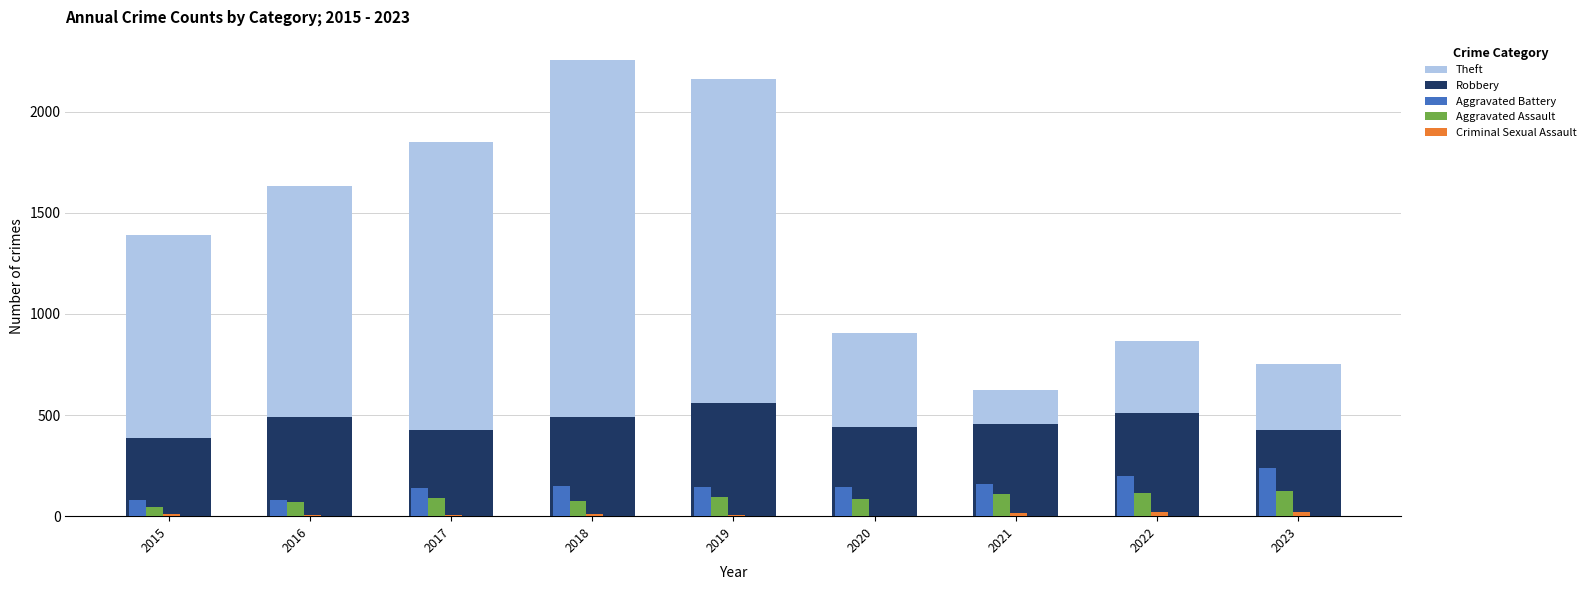

What is the sum of all Theft values?

12430